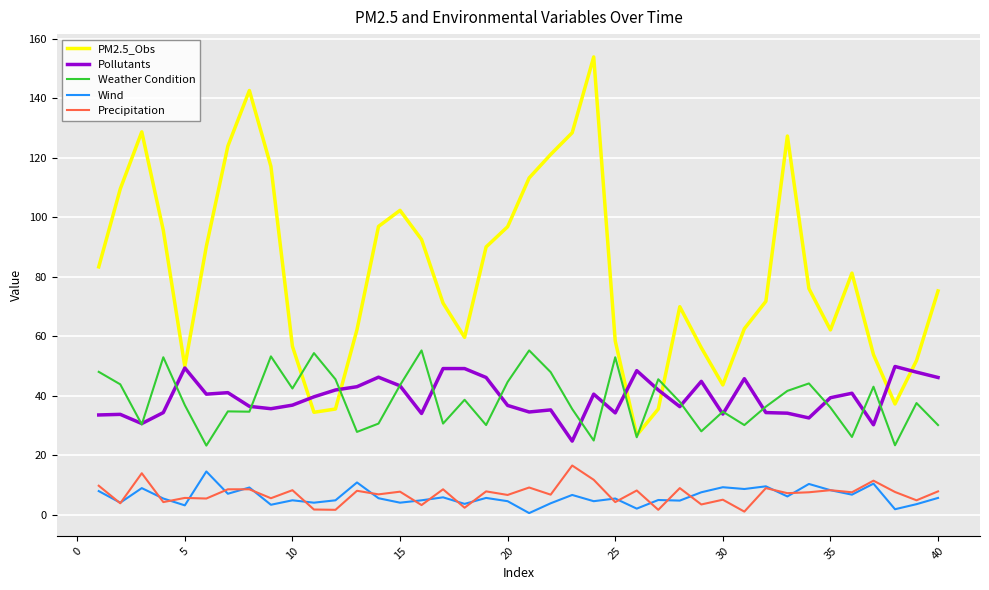

Which series has the widest spread of values?

PM2.5_Obs